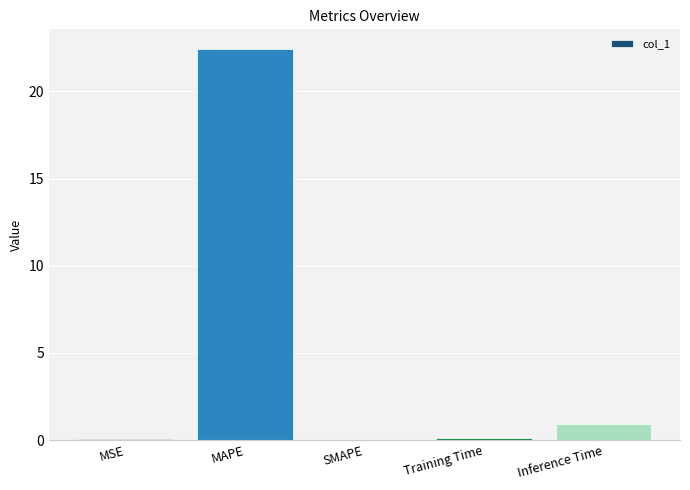

Between SMAPE and Inference Time, which is larger?

Inference Time